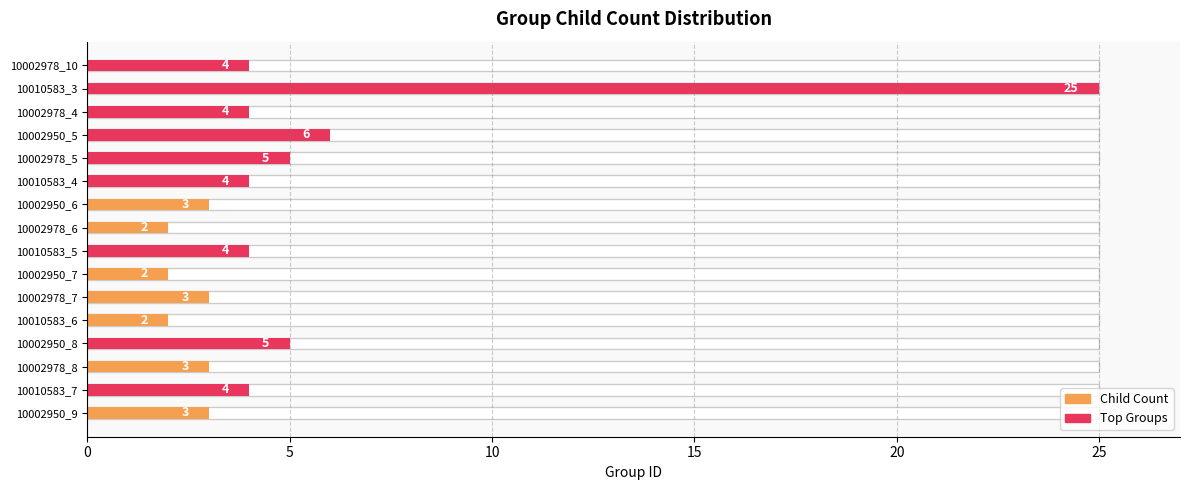

What is the approximate value at 10002978_10?

4